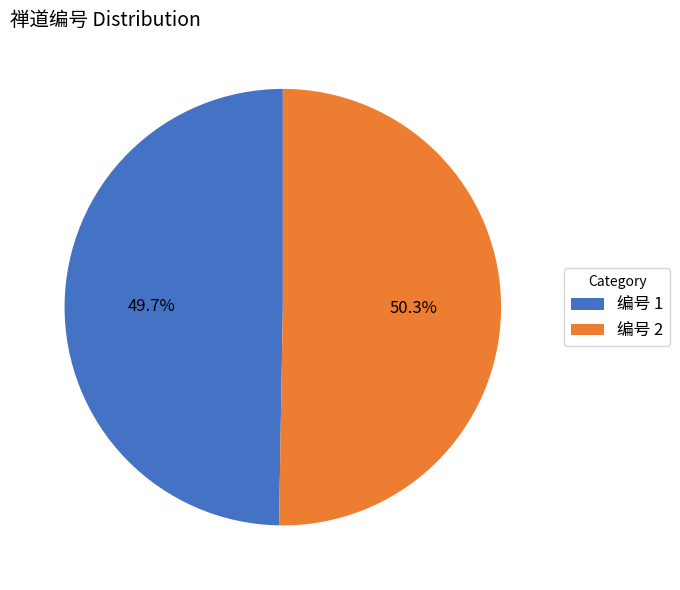

Approximately how many times larger is the value at 编号 1 compared to 编号 2?

1.0